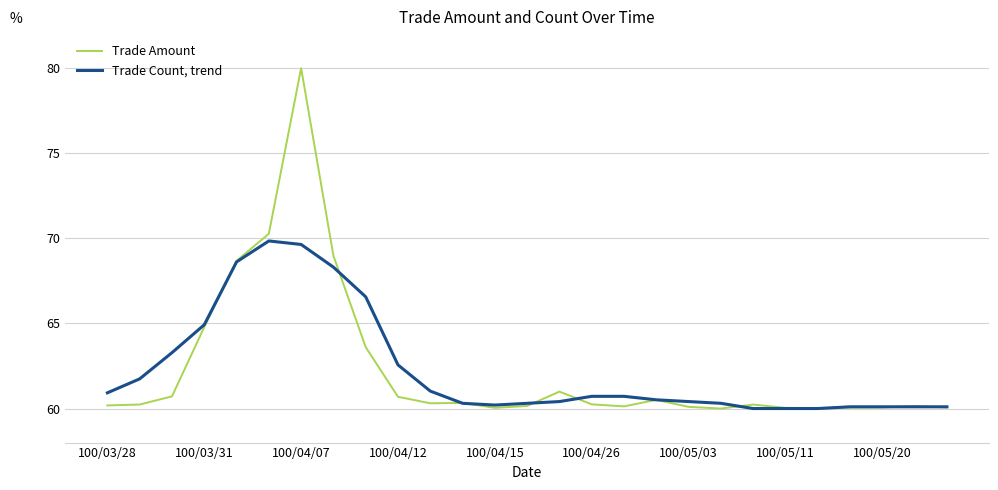

List the series in order of their peak value, lowest first.

Trade Count, trend, Trade Amount